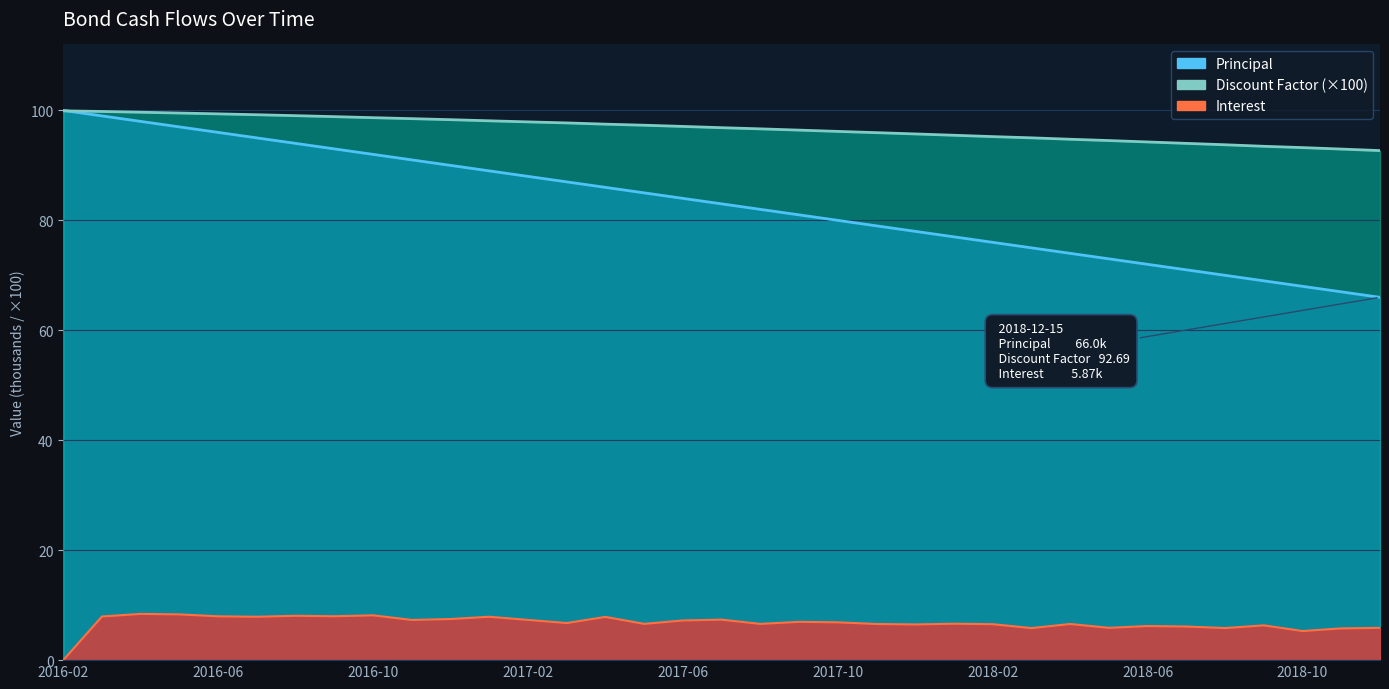

The Interest series shows 6.6 at 18. True or false?

True